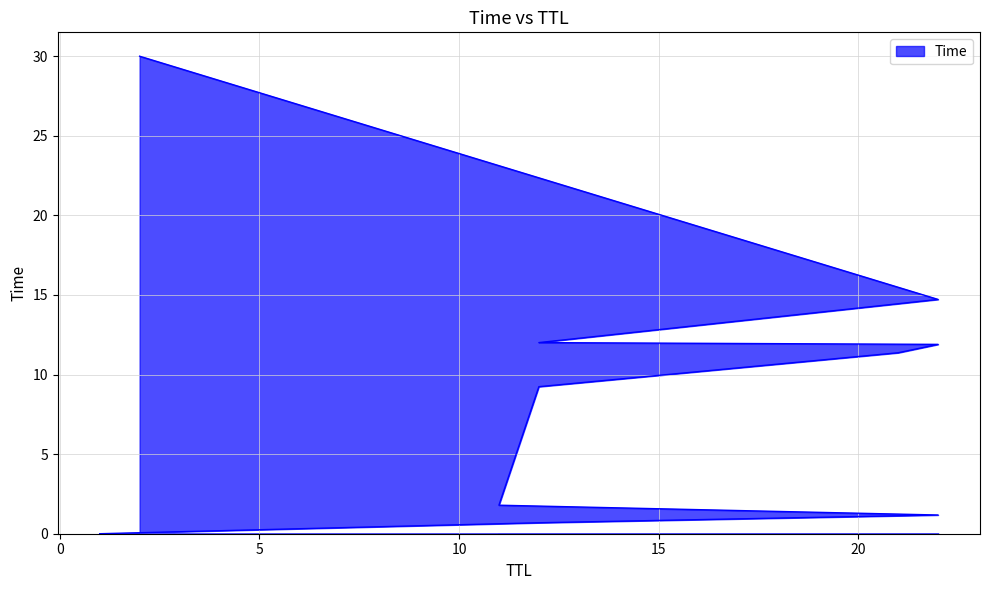

Which category has the lowest value across all series?

1